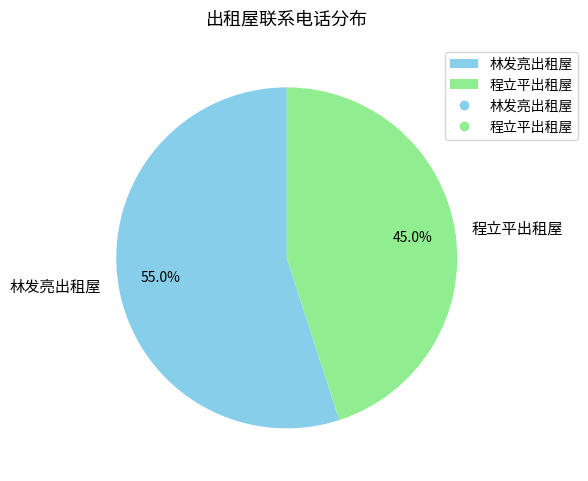

Does 程立平出租屋 account for over 50% of the chart?

No